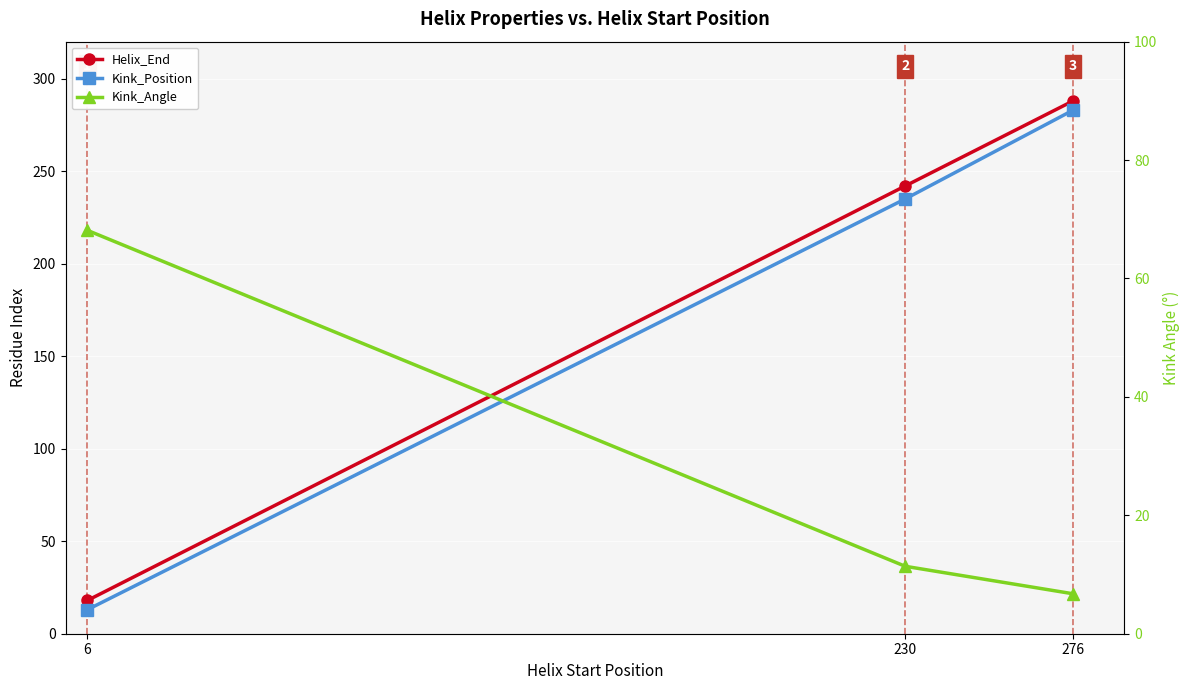

Which has a higher value, 276 or 6?

276